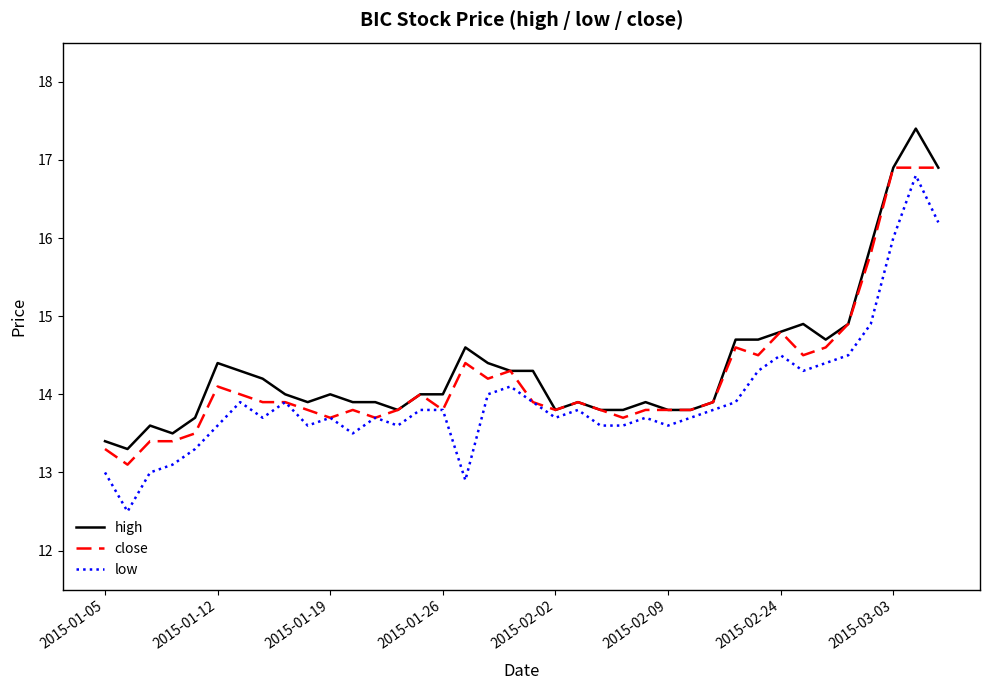

What is the maximum value for high?

17.4